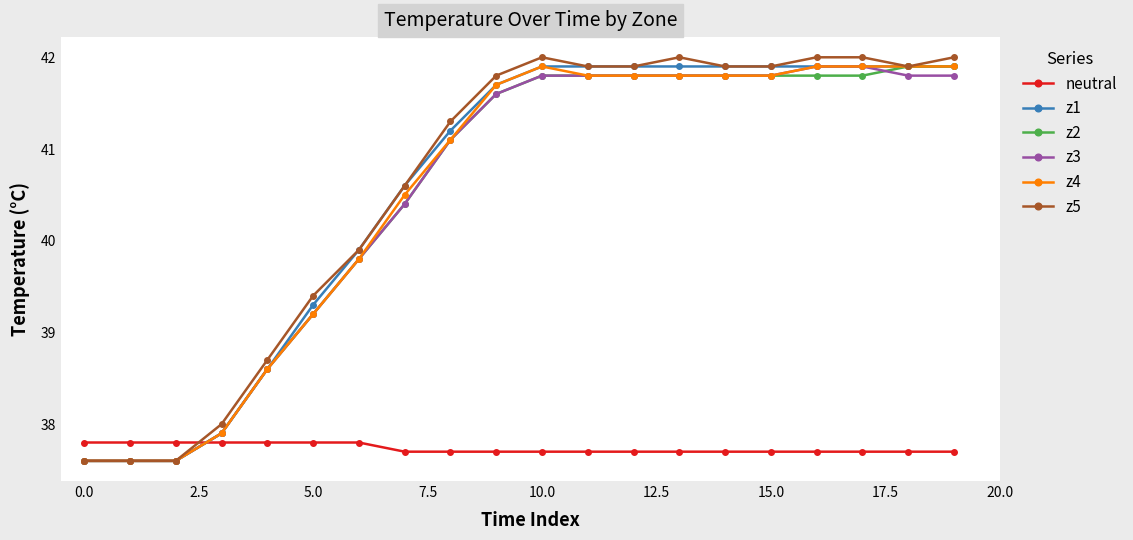

After their last crossing, which series has the higher values: neutral or z1?

z1